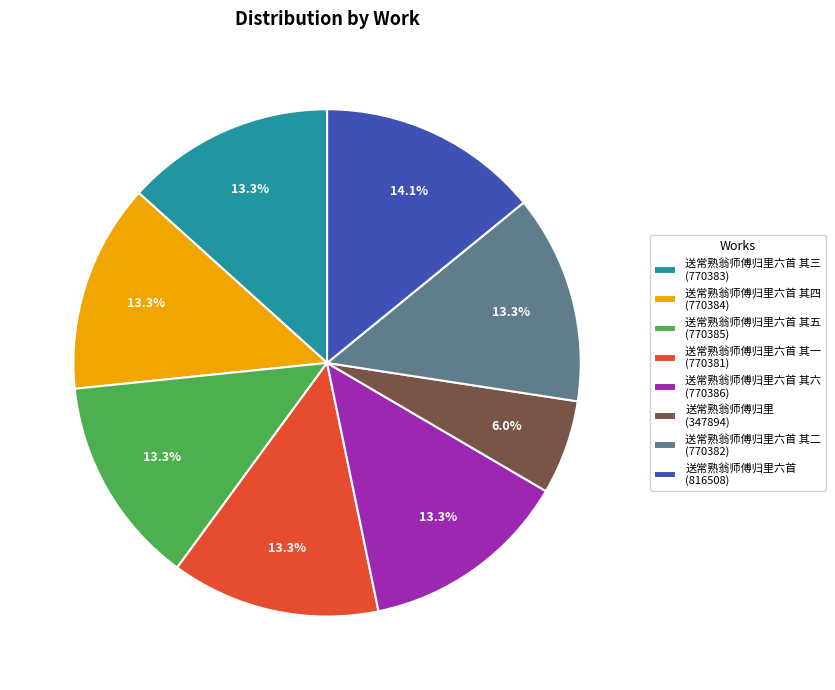

Does 送常熟翁师傅归里六首 其一 (770381) account for over 50% of the chart?

No